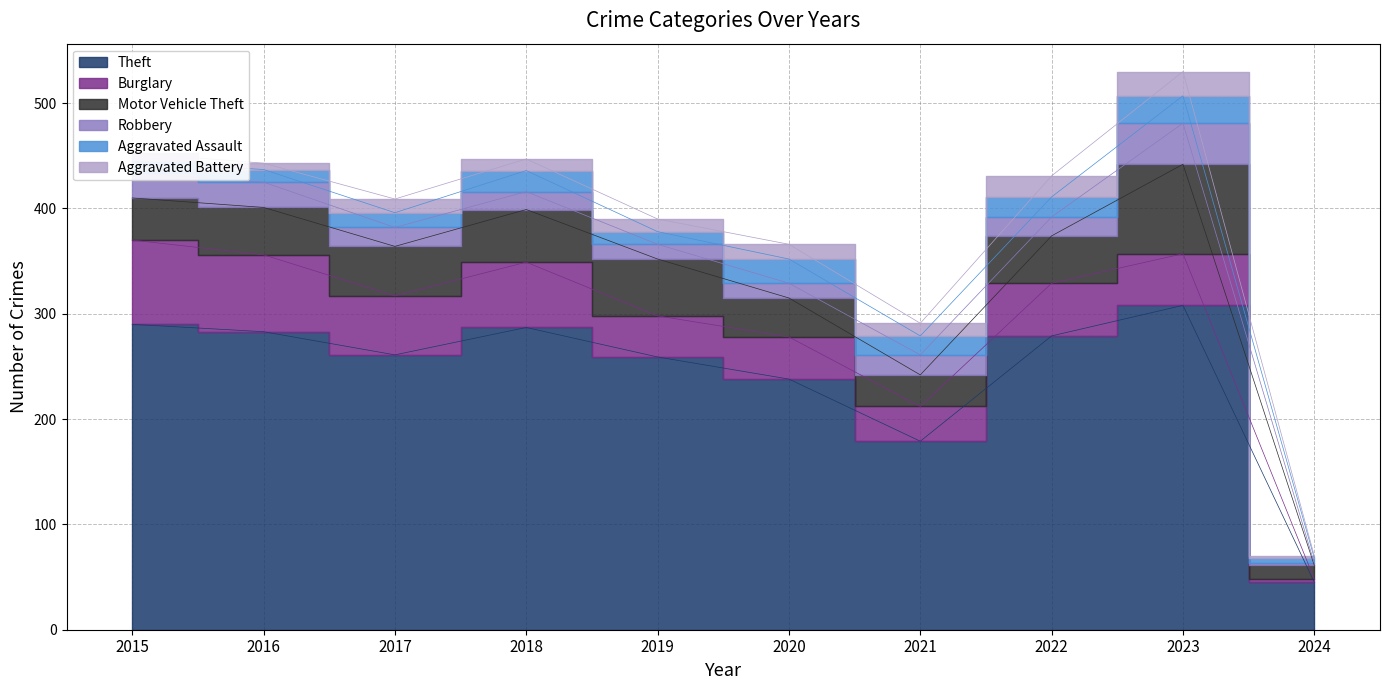

Count the number of data series in this chart.

6